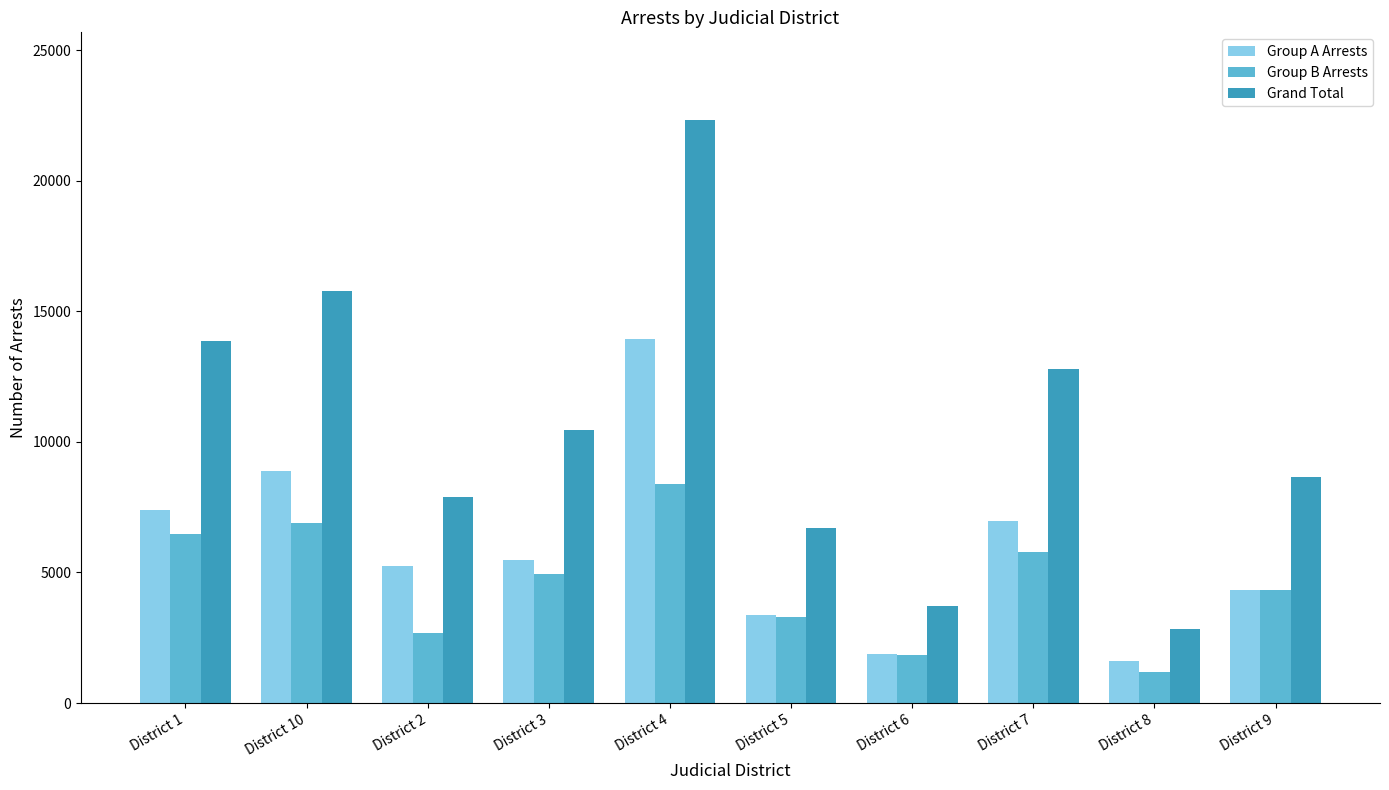

What are all the series names shown in the legend?

Group A Arrests, Group B Arrests, Grand Total